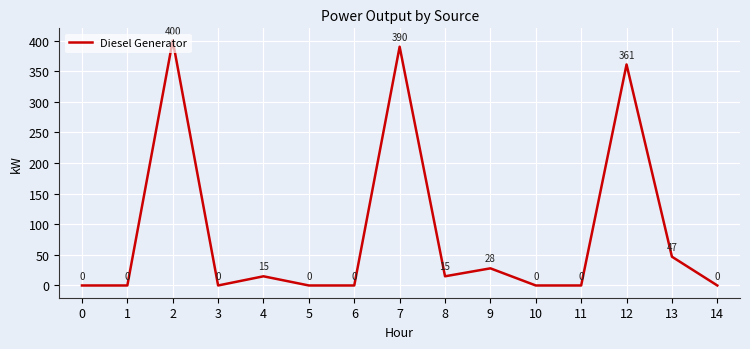

Reading left to right, extract all data points from this chart.

0	0	400	0	15	0	0	390	15	28	0	0	361	47	0